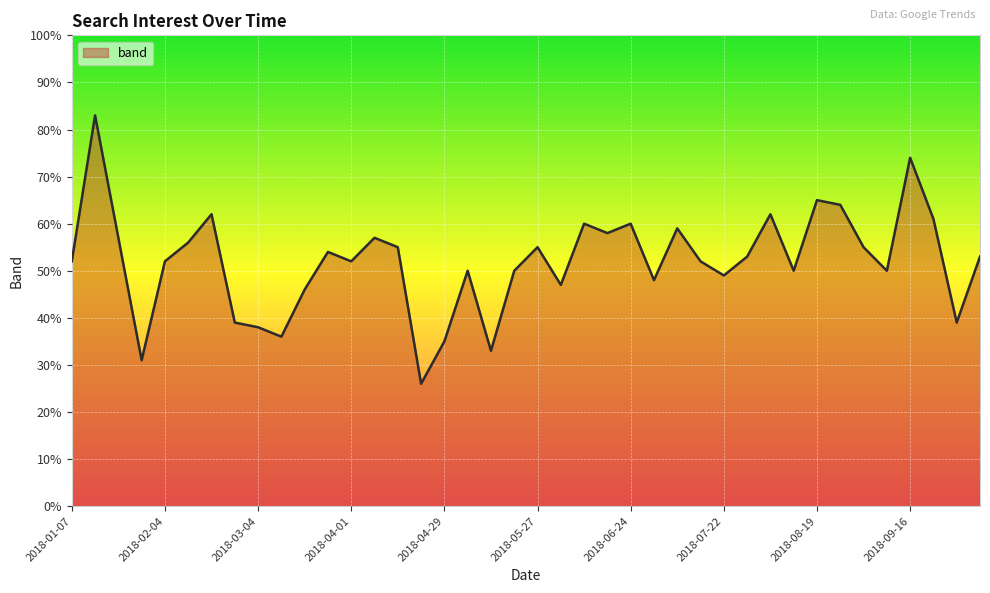

What is the minimum value shown in the chart?

26